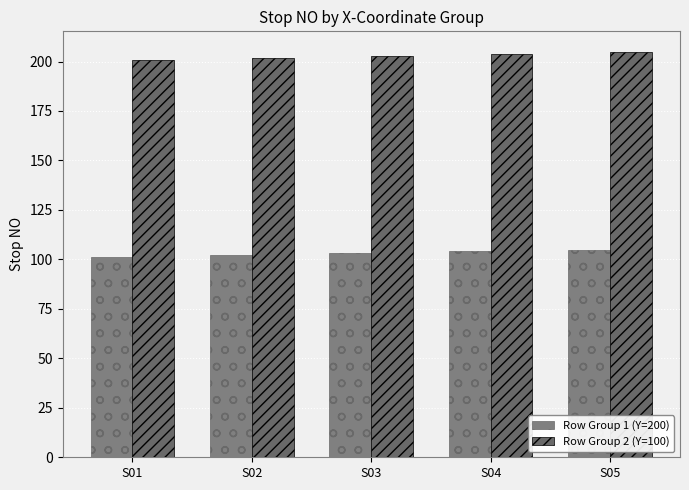

The Row Group 1 (Y=200) series shows 103 at S03. True or false?

True